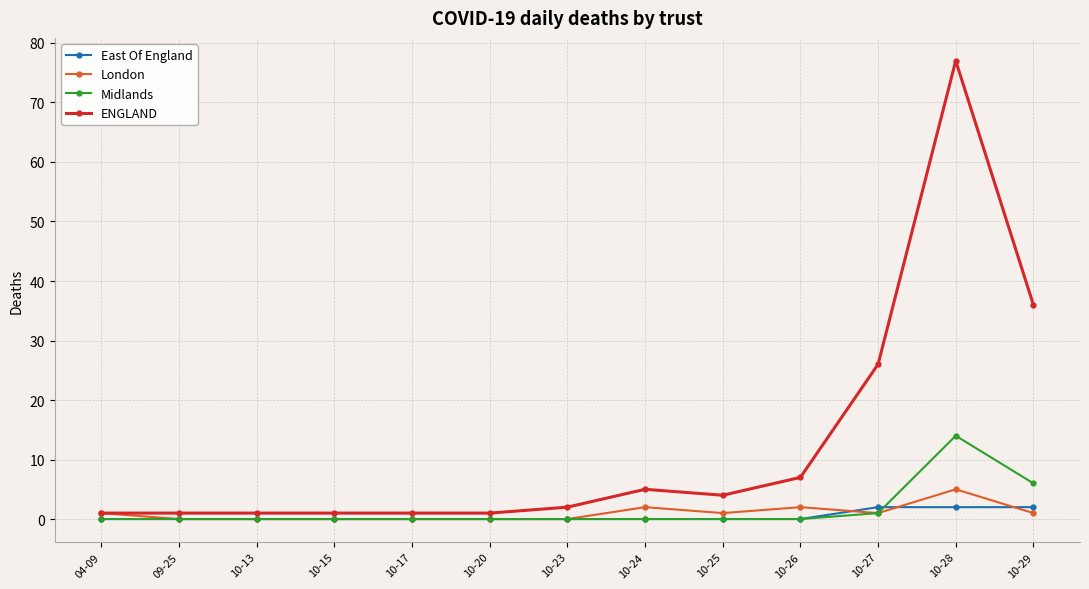

What is the highest value of the East Of England series?

2